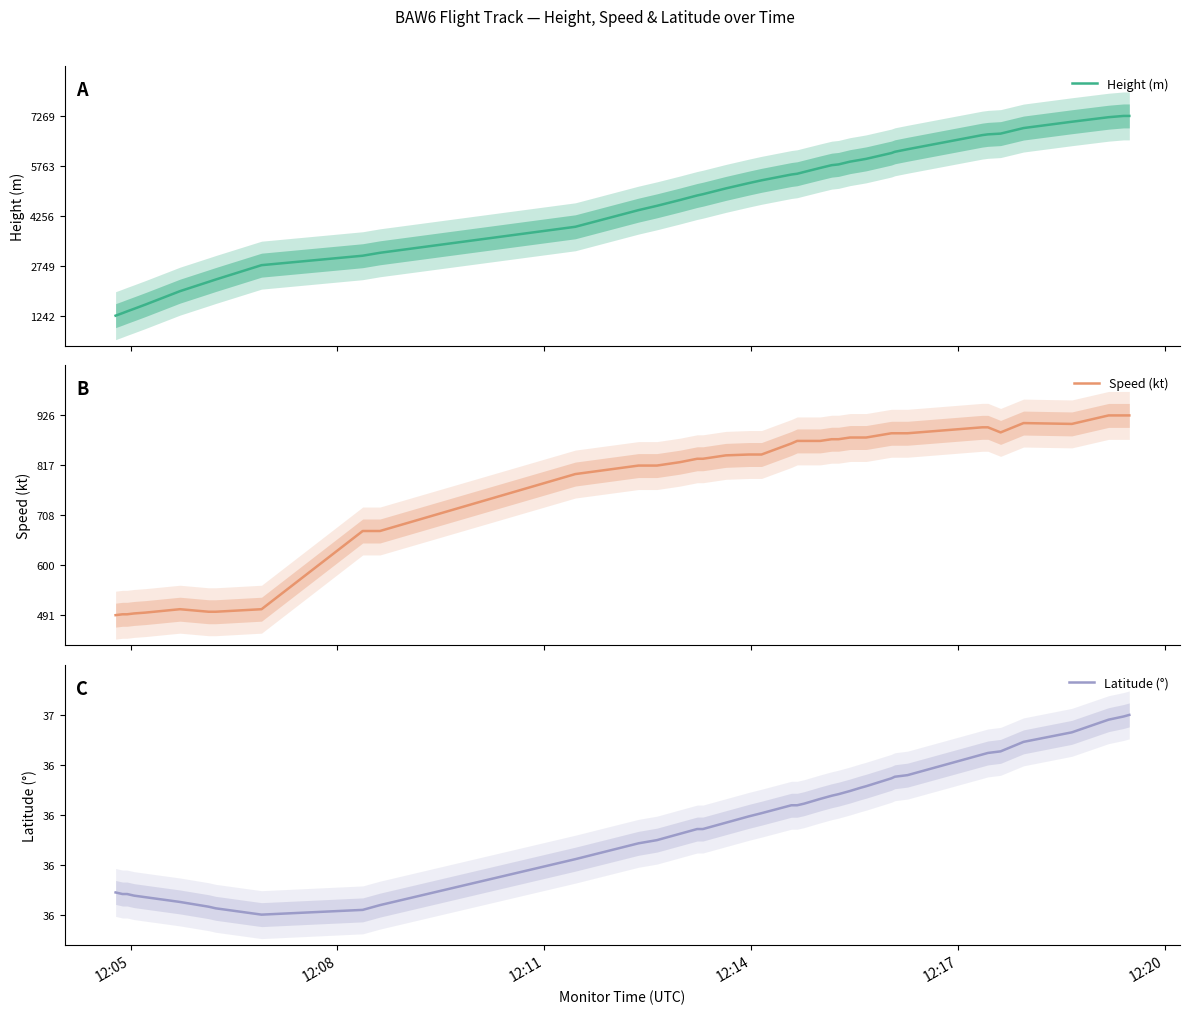

True or false: Height (m) and Speed (kt) cross at least once.

True